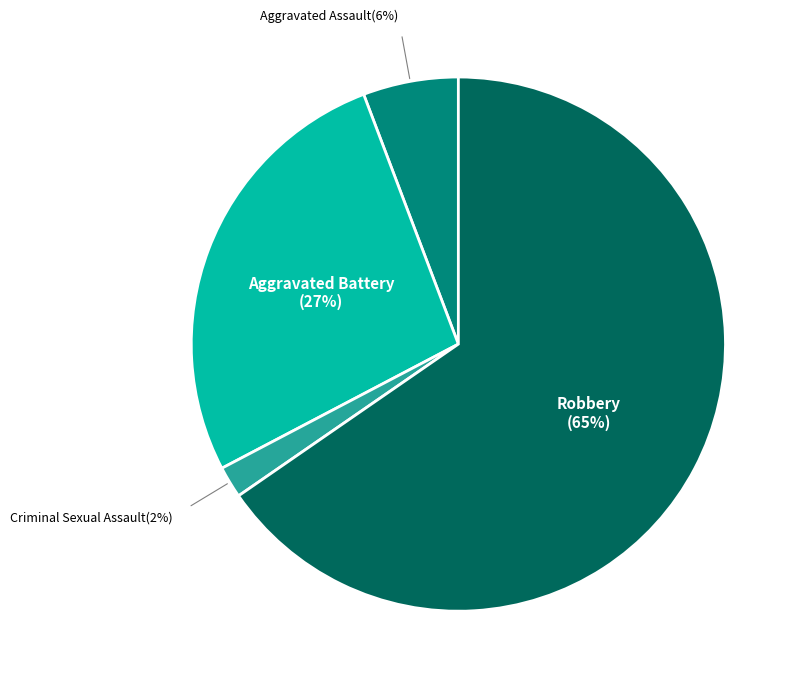

To the nearest percent, what is the difference between the largest and smallest slice percentages?

63%